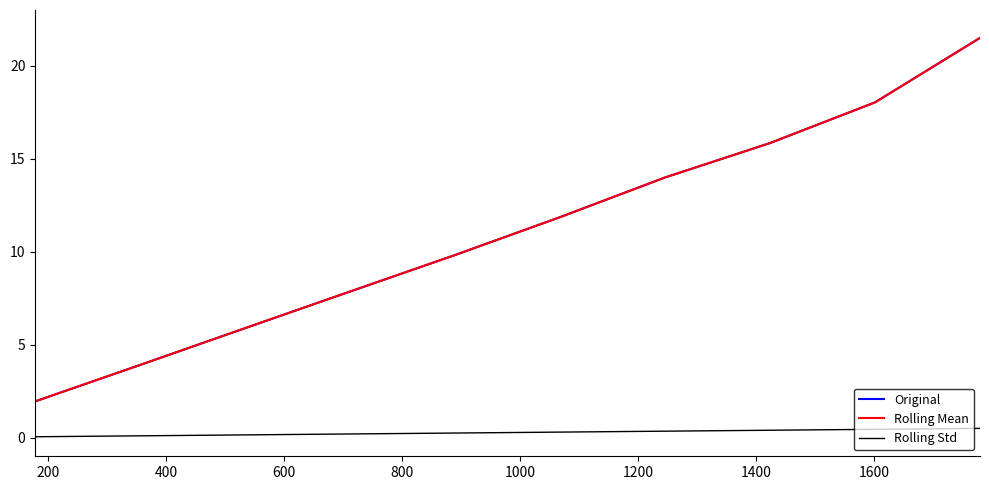

Is this an area chart (filled region under the line)?

No